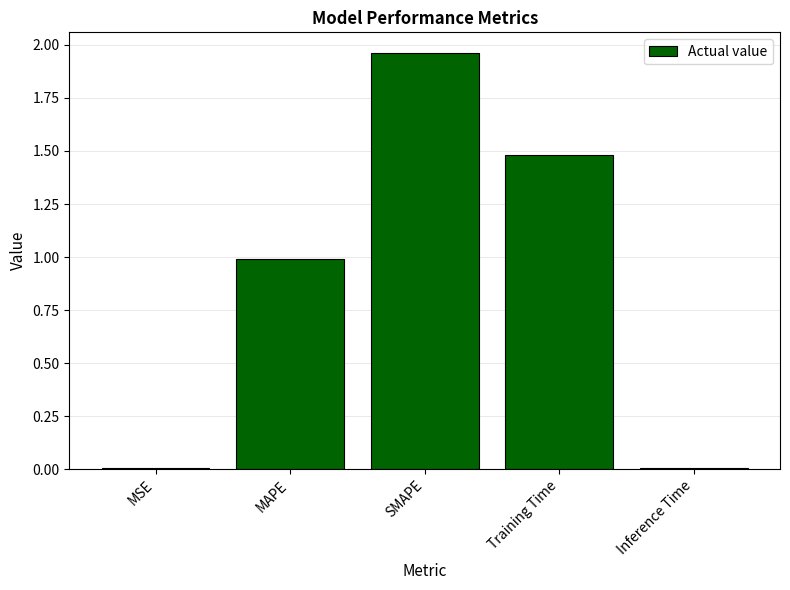

Is it true that the value at SMAPE is 3.3?

False